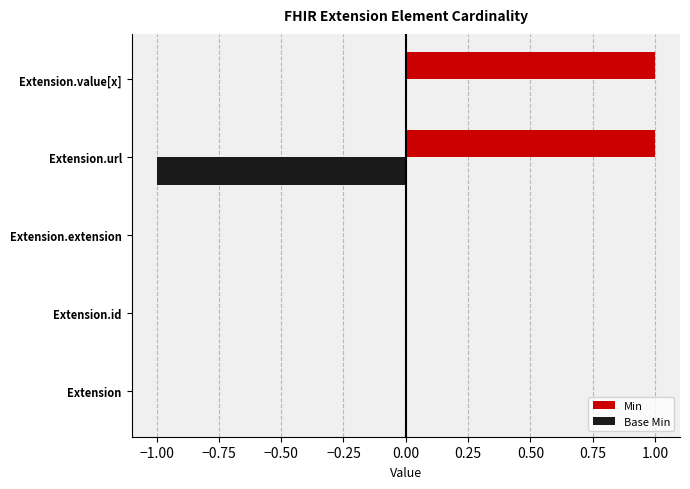

Between Extension and Extension.value[x], which series saw the biggest shift?

Min